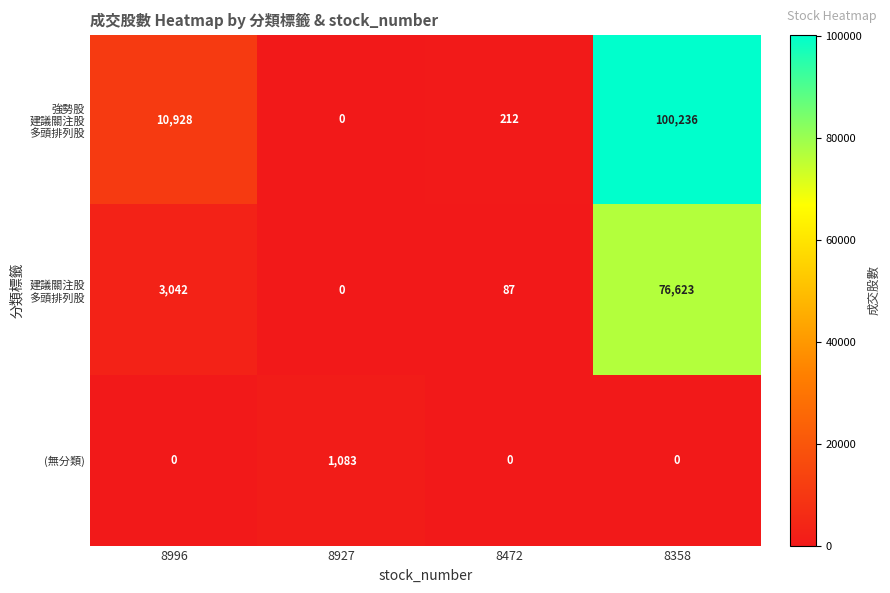

Which series changed the most between 8927 and 8472?

(無分類)